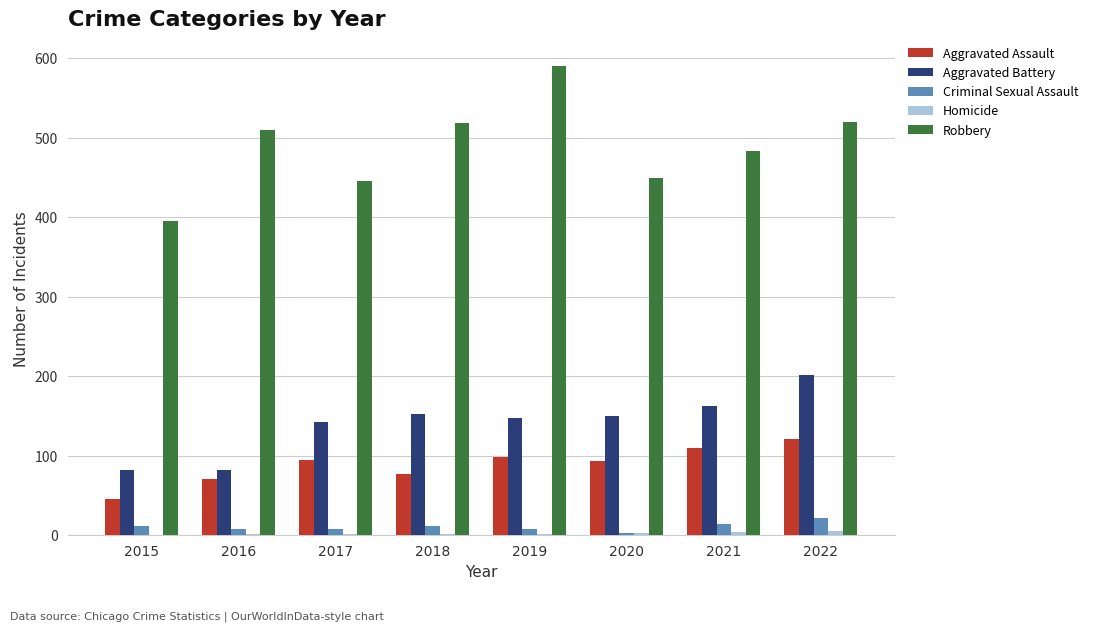

What is the maximum value shown in the chart?

591